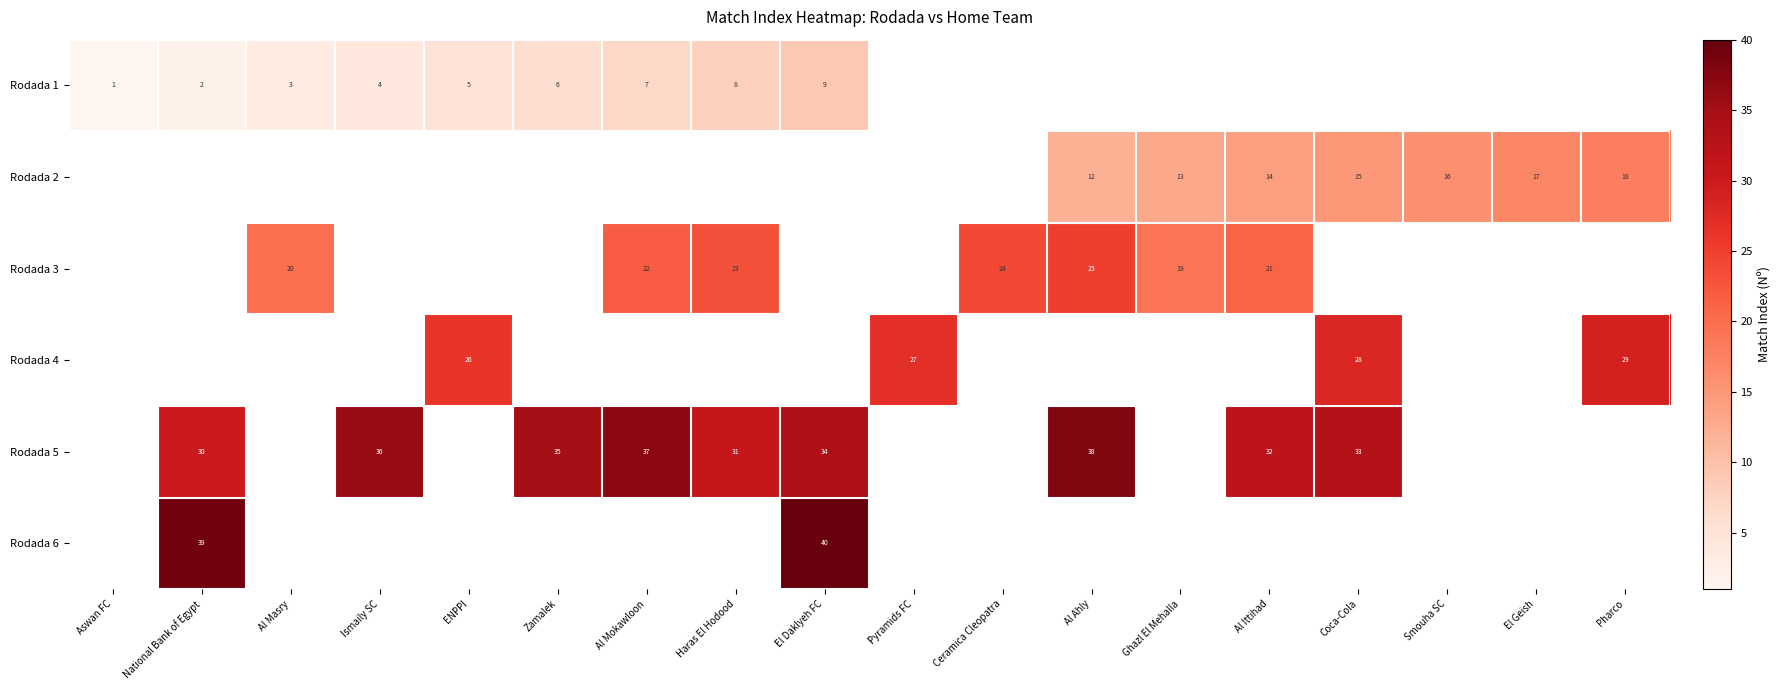

The Rodada 4 series shows 28 at Coca-Cola. True or false?

True